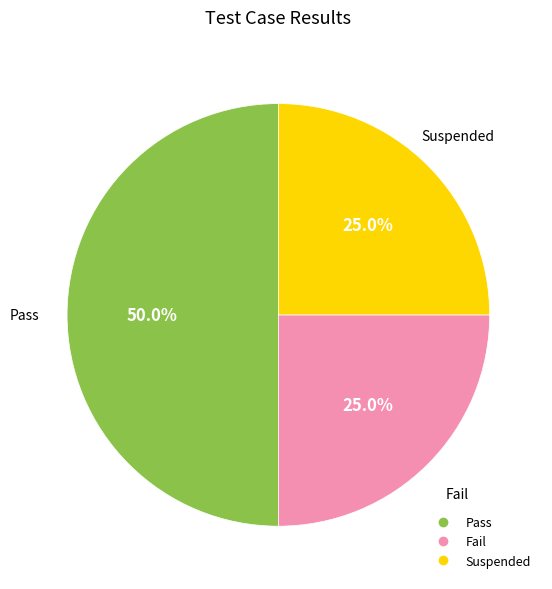

How many slices are in this pie chart?

3